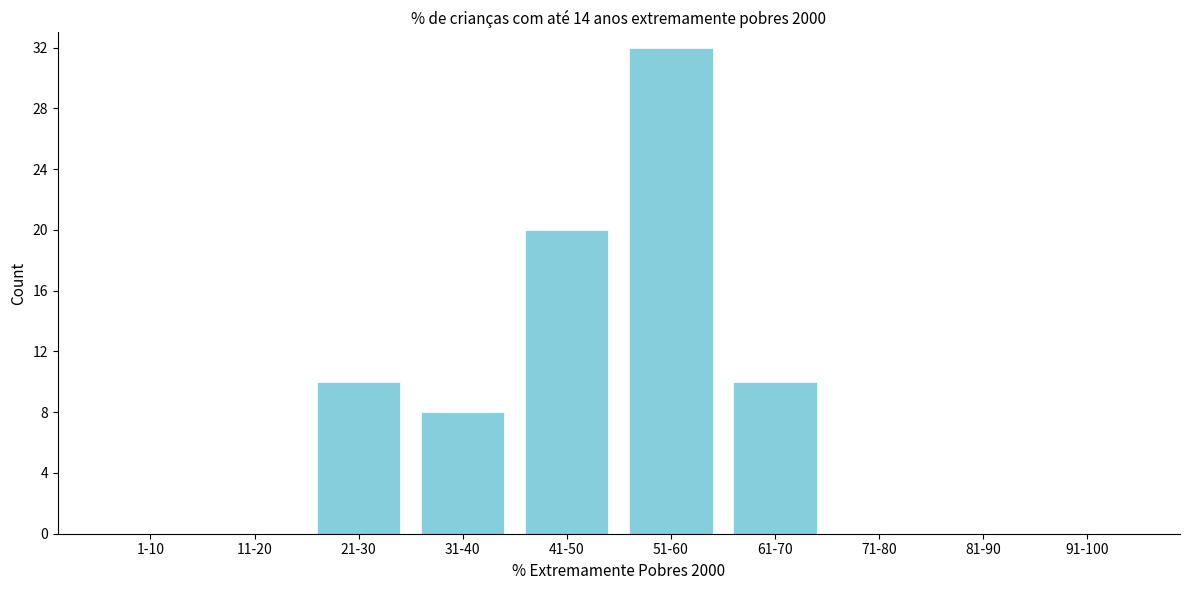

Reading left to right, extract all data points from this chart.

1-10=0	11-20=0	21-30=10	31-40=8	41-50=20	51-60=32	61-70=10	71-80=0	81-90=0	91-100=0